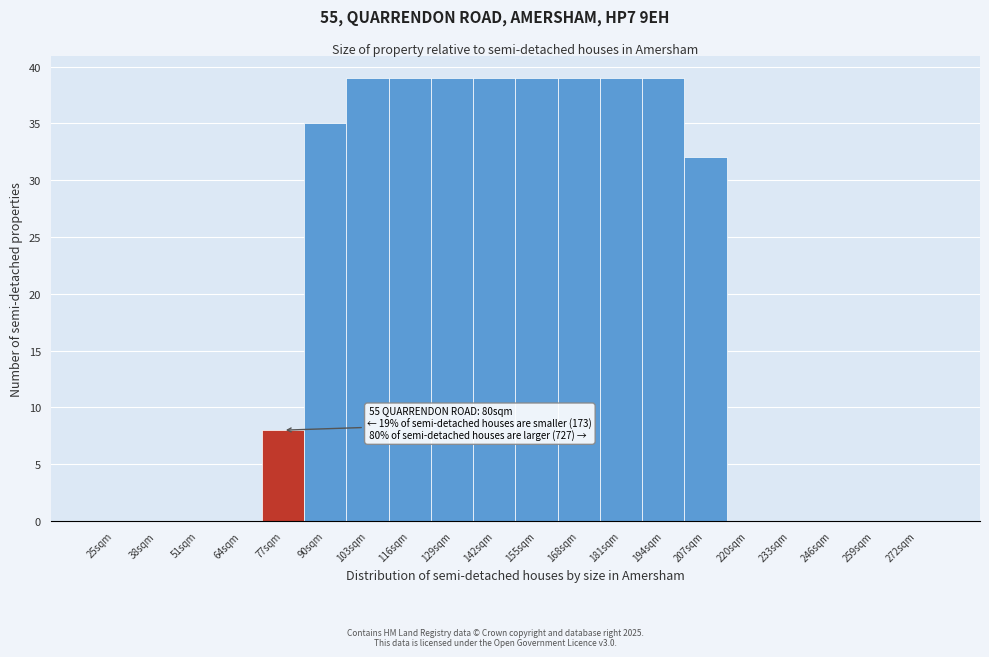

Reading left to right, extract all data points from this chart.

25sqm=0	38sqm=0	51sqm=0	64sqm=0	77sqm=8	90sqm=35	103sqm=39	116sqm=39	129sqm=39	142sqm=39	155sqm=39	168sqm=39	181sqm=39	194sqm=39	207sqm=32	220sqm=0	233sqm=0	246sqm=0	259sqm=0	272sqm=0